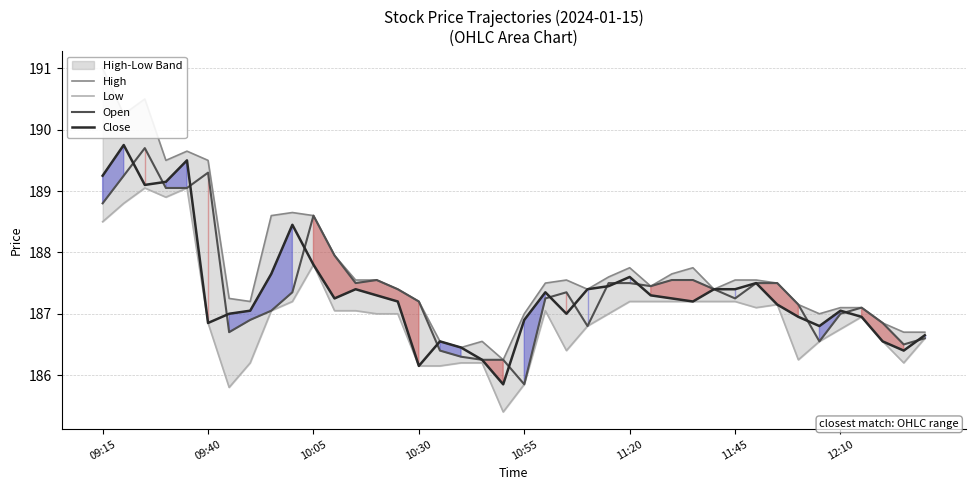

At how many categories does at least one series exceed 188?

9